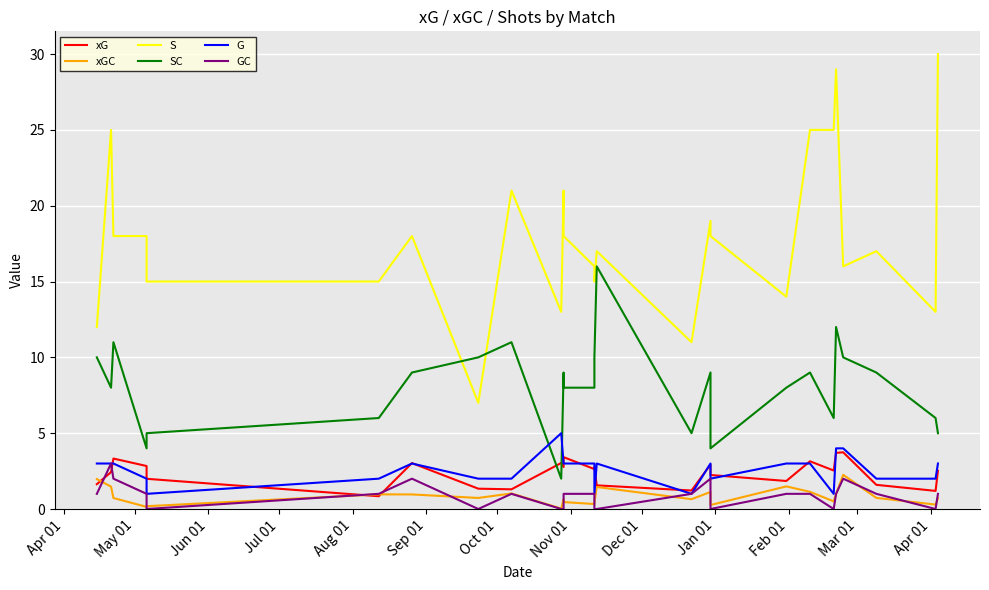

What is the sum of the xGC values at Apr 01 and Feb 01?

2.6